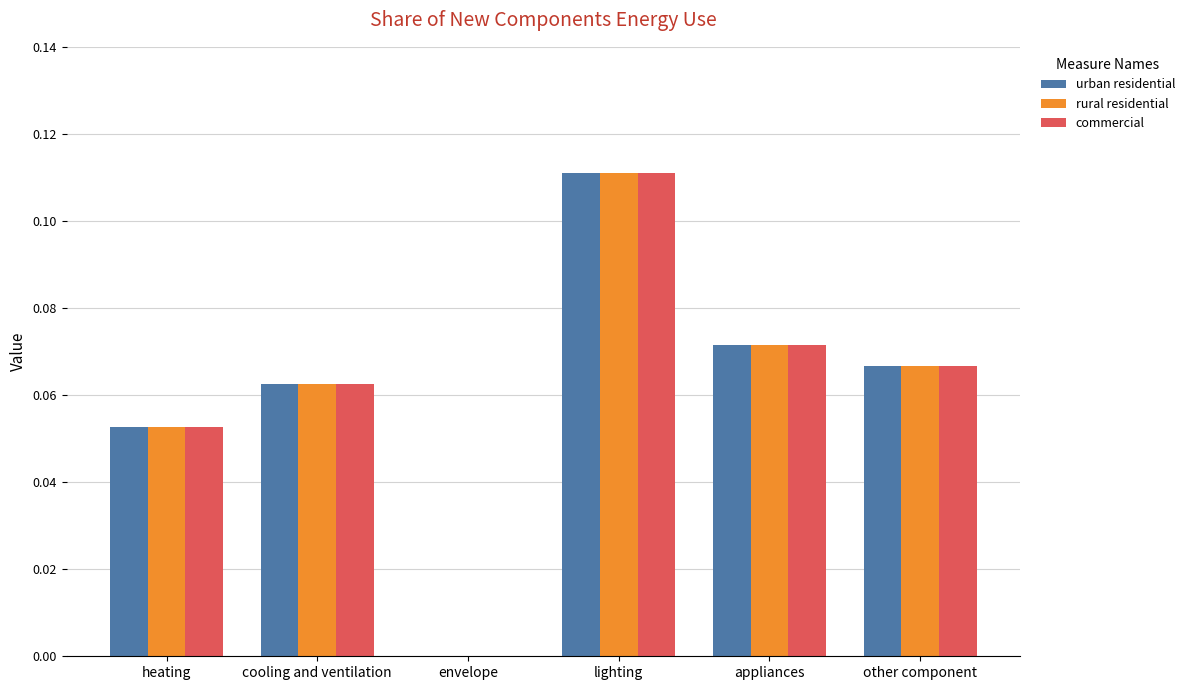

Which category has the highest value across all series?

lighting